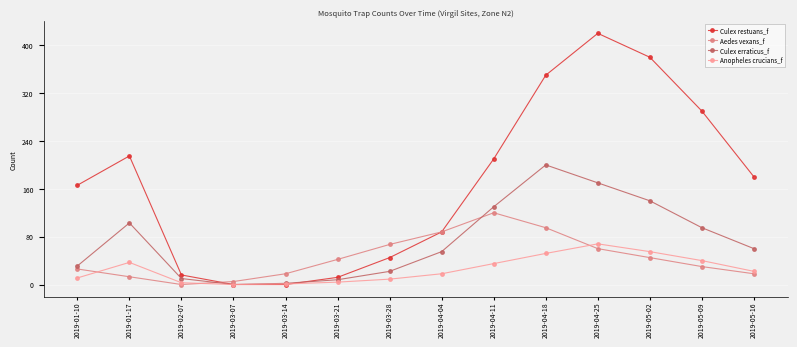

Rank the series by their maximum value, from lowest to highest.

Anopheles crucians_f, Aedes vexans_f, Culex erraticus_f, Culex restuans_f